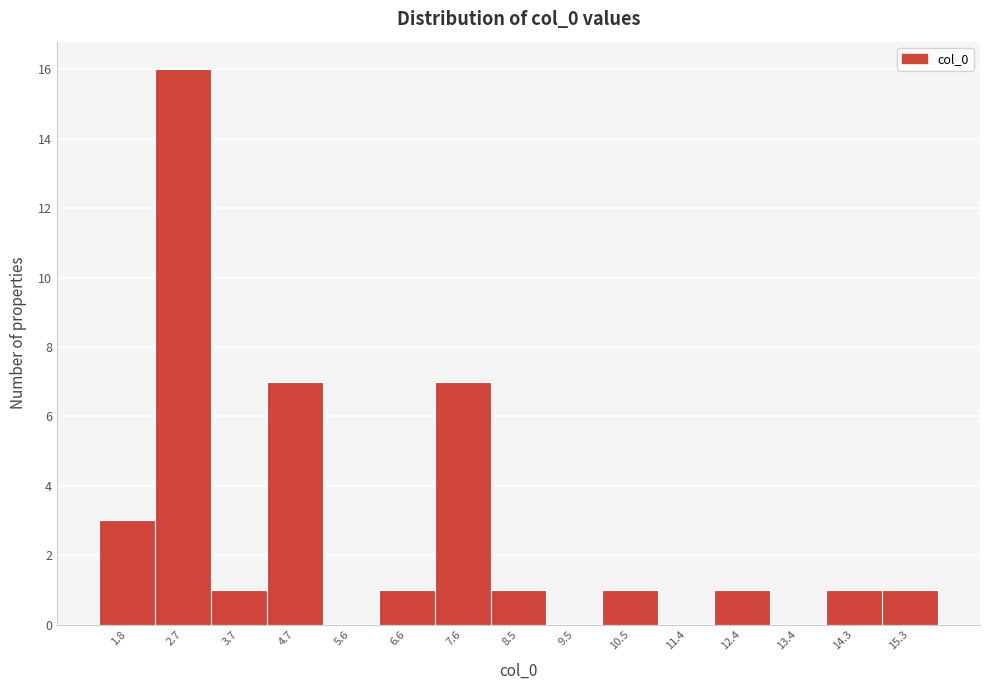

Reading left to right, transcribe all the data shown in this chart.

1.8=3	2.7=16	3.7=1	4.7=7	5.6=0	6.6=1	7.6=7	8.5=1	9.5=0	10.5=1	11.4=0	12.4=1	13.4=0	14.3=1	15.3=1